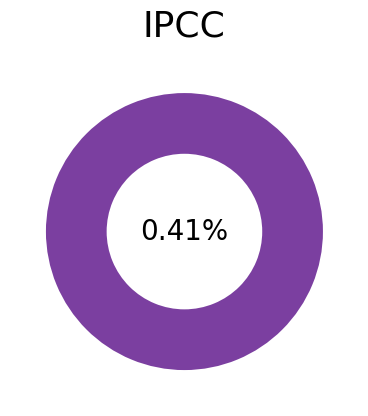

Between 0 and 1, which is larger?

1